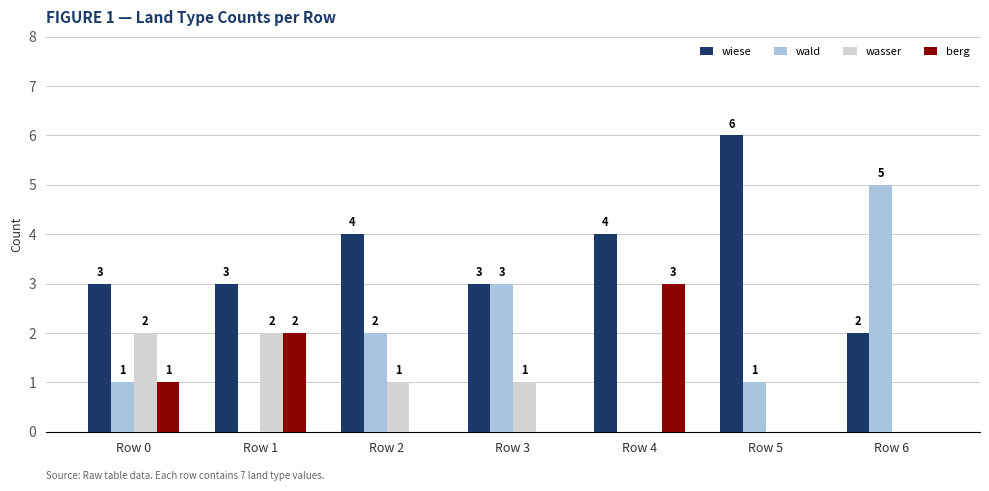

Reading right to left, extract all data points from this chart.

wiese: 2	6	4	3	4	3	3
wald: 5	1	0	3	2	0	1
wasser: 0	0	0	1	1	2	2
berg: 0	0	3	0	0	2	1